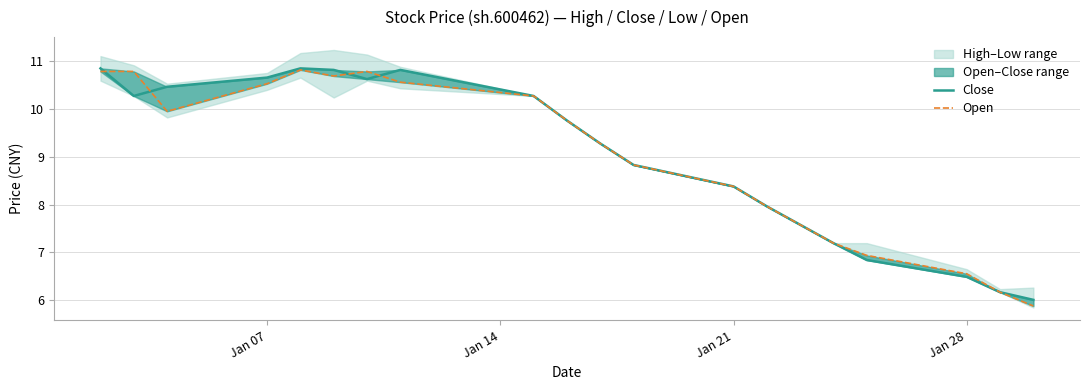

What is the smallest value displayed?

5.9